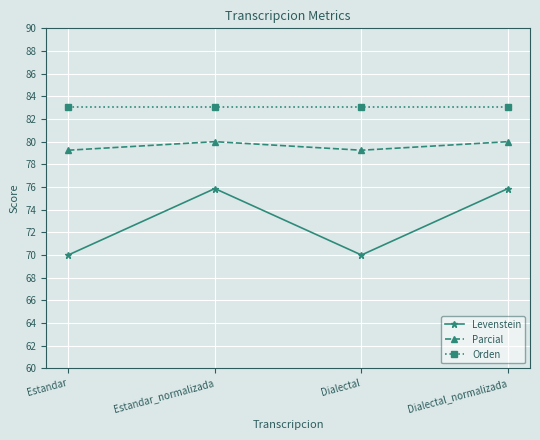

Read the Levenstein value at Estandar_normalizada.

75.9